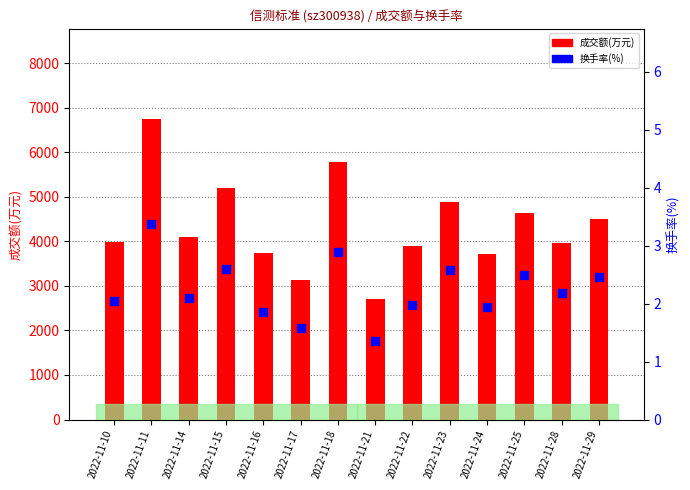

What is the total value across all series at 2022-11-11?

6755.4